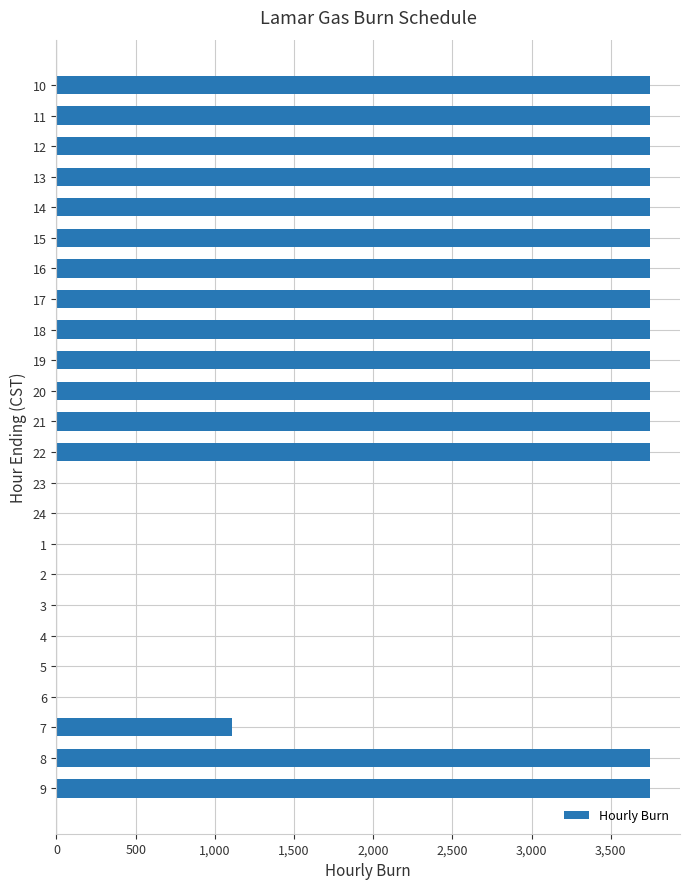

True or false: the data shows 1243 at 18.

False